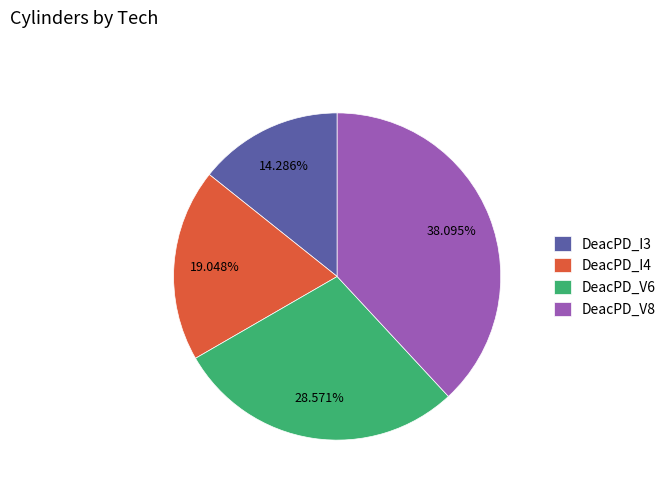

To the nearest percent, what portion does DeacPD_V8 represent?

38%